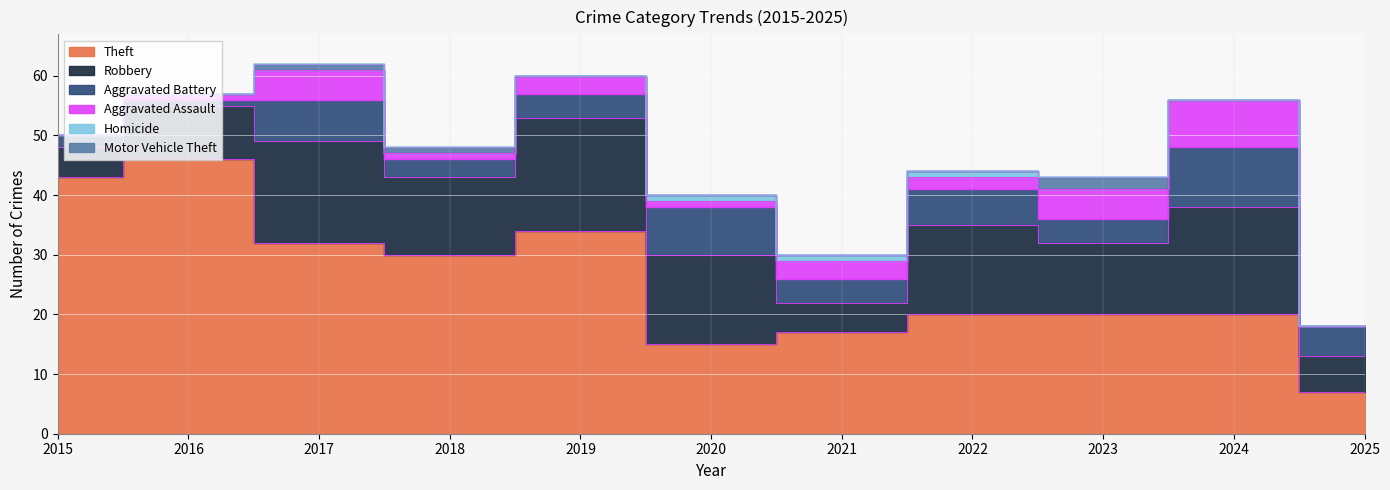

True or false: Robbery and Theft cross at least once.

False